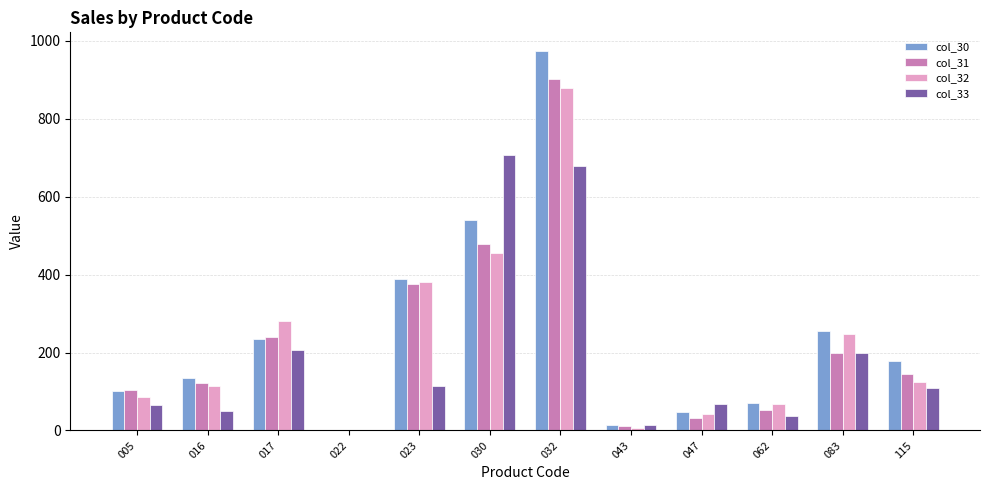

True or false: col_32 has a value of 730.4 at 030.

False